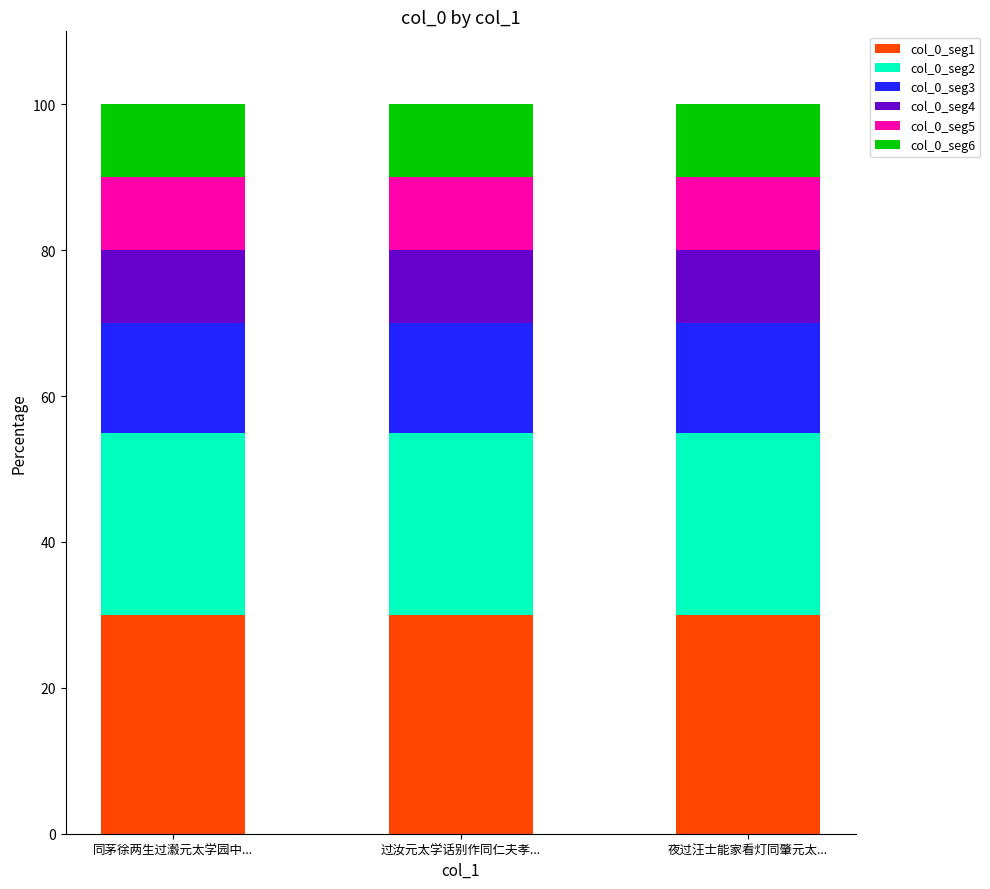

What is the total value across all series at 同茅徐两生过瀫元太学园中...?

100